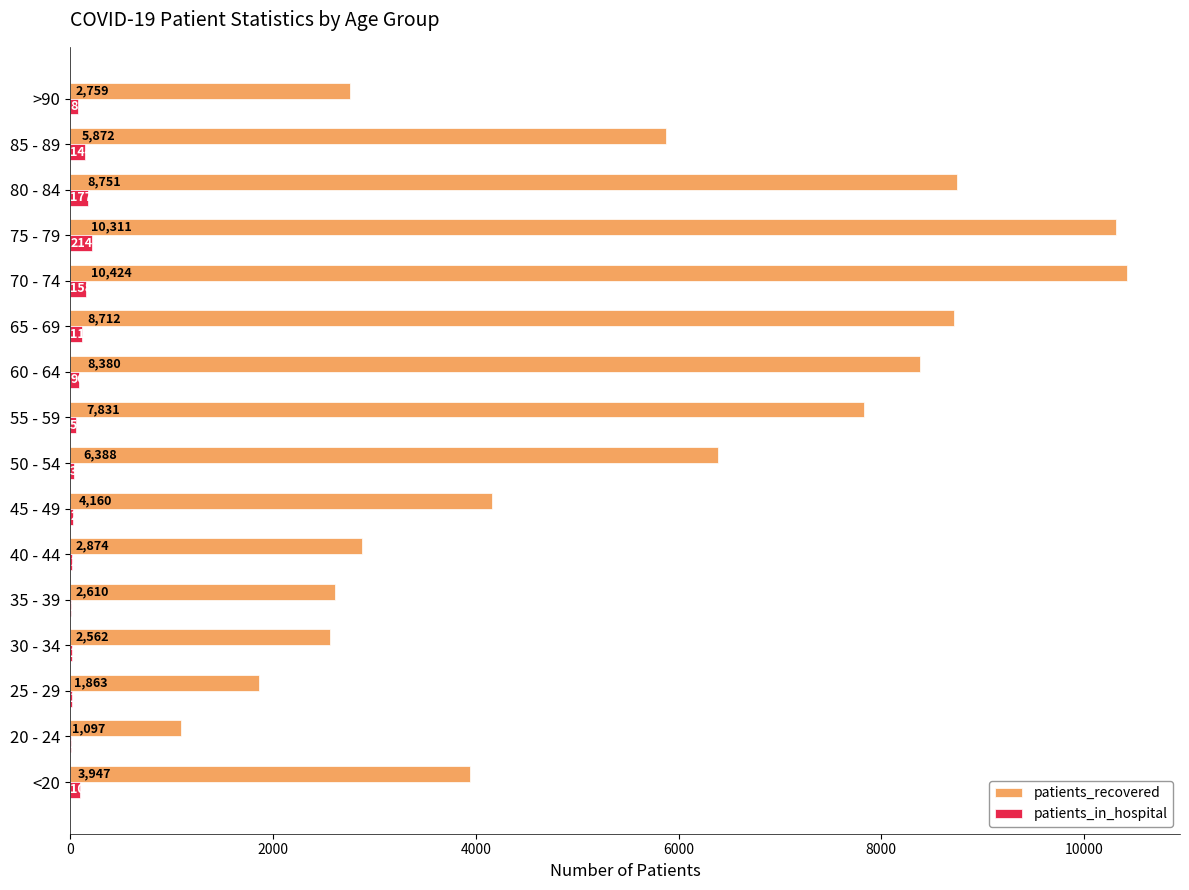

Between 65 - 69 and >90, which series saw the biggest shift?

patients_recovered